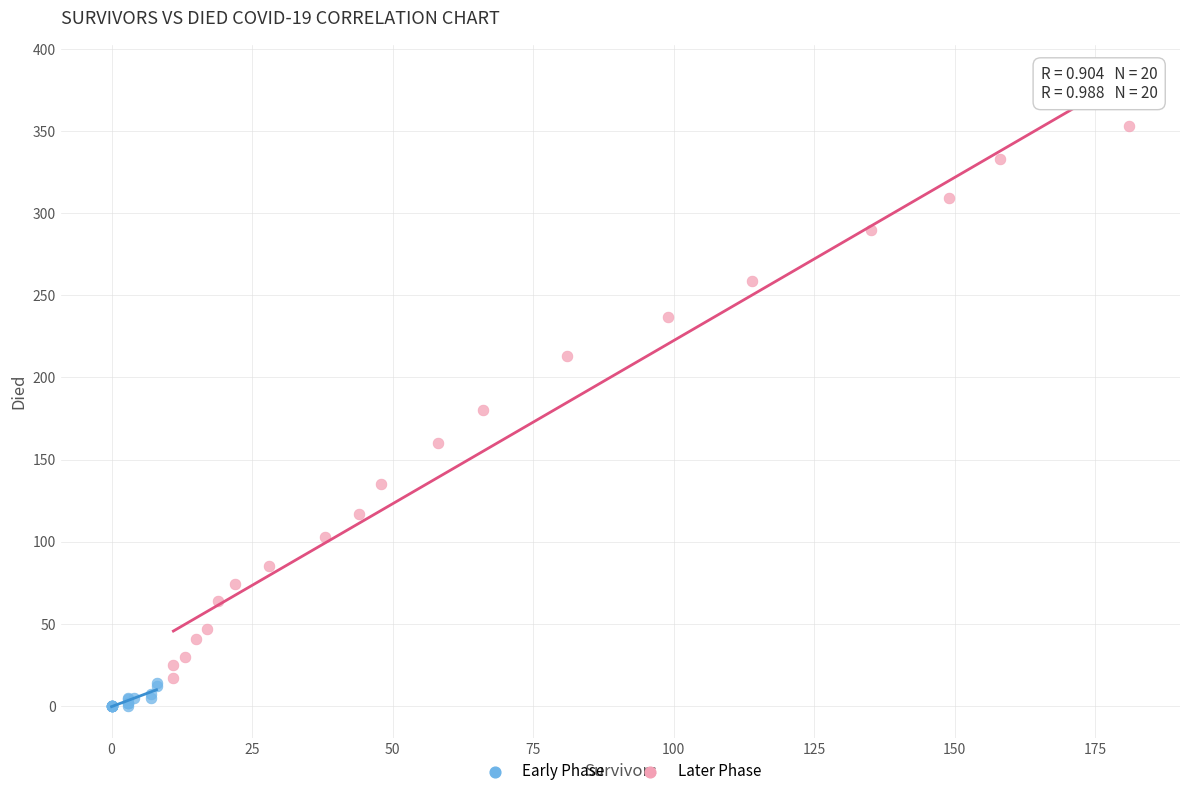

Which series reaches the maximum Y coordinate?

Later Phase